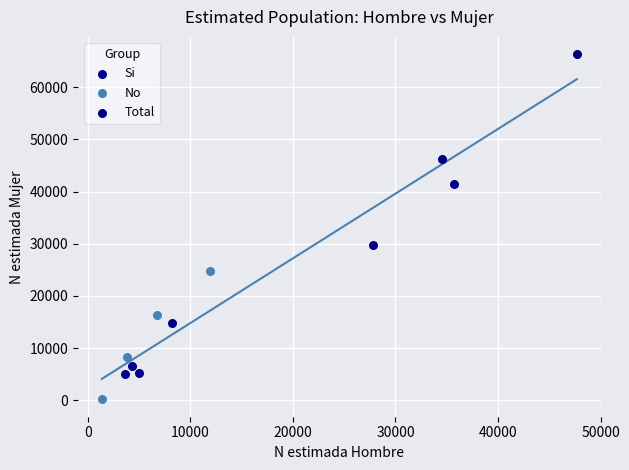

Which series reaches the maximum Y coordinate?

Total